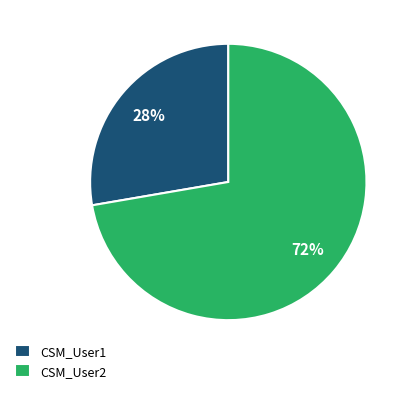

How many slices are in this pie chart?

2